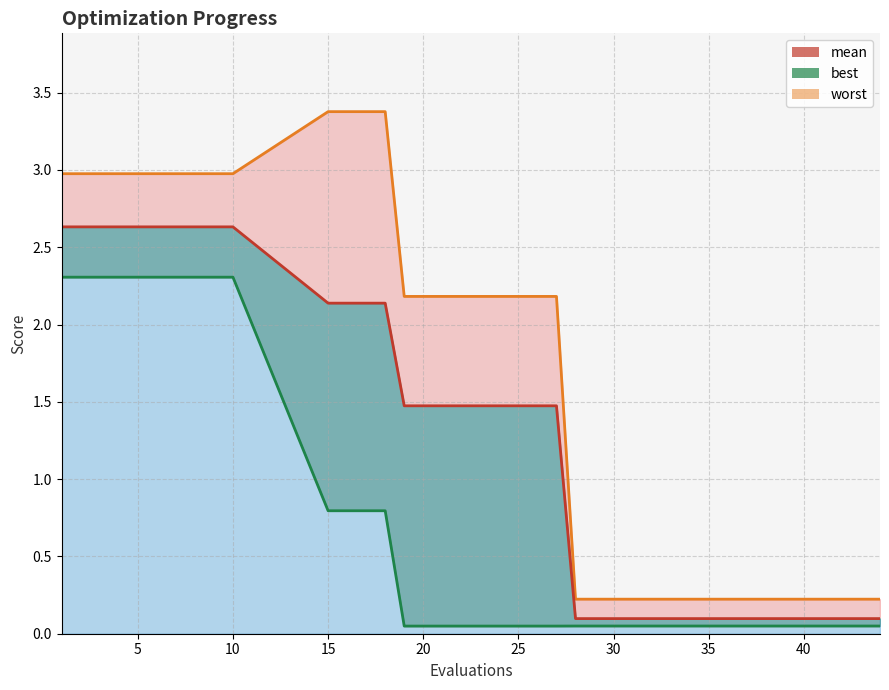

What is the sum of the worst values at 10 and 35?

3.2